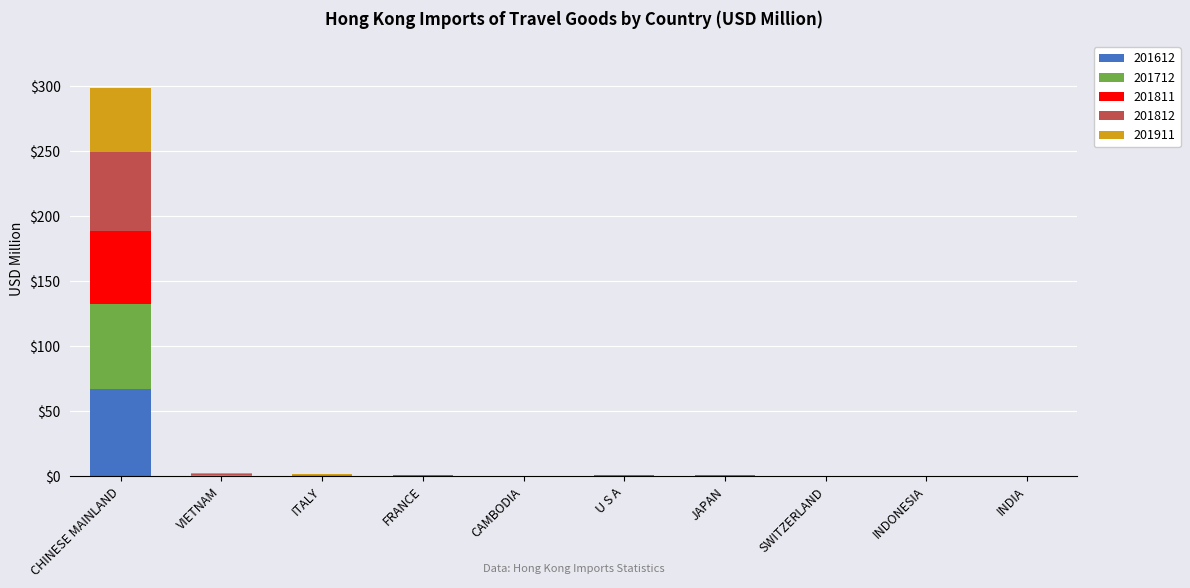

At which category is the sum across all series the highest?

CHINESE MAINLAND